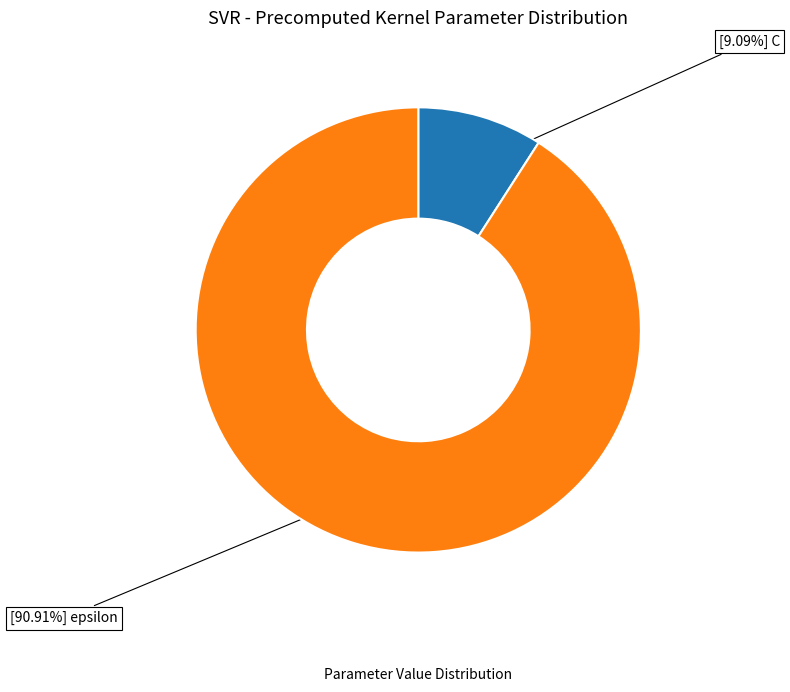

Does any single category account for the majority?

Yes